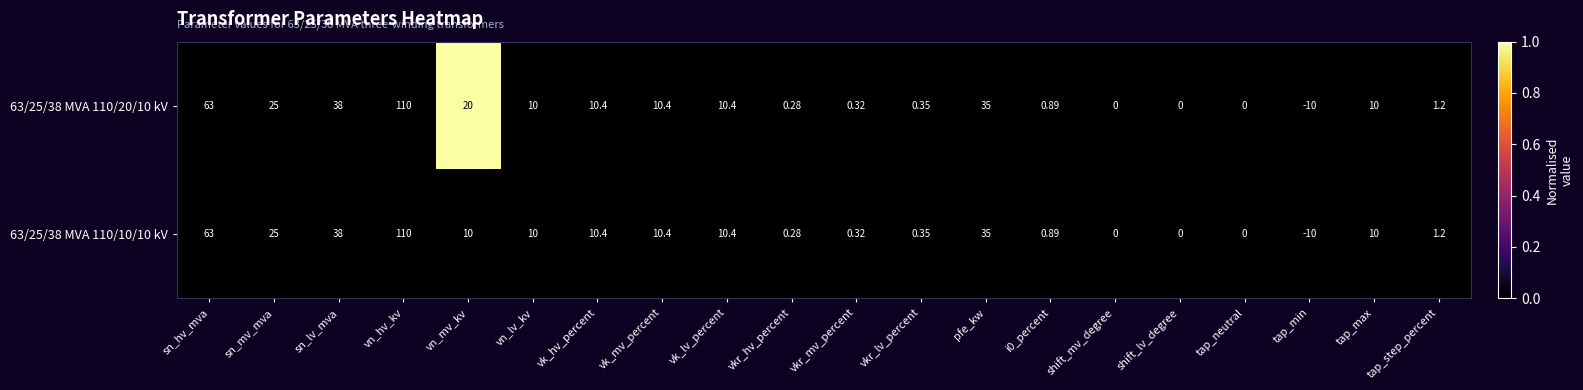

Where does the 63/25/38 MVA 110/20/10 kV series first go above 10?

sn_hv_mva